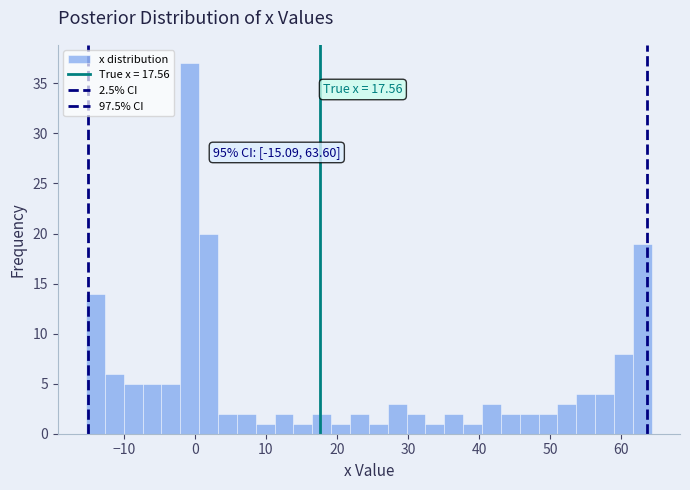

Around what value on the x-axis is the tallest bar? Give the approximate position of its centre, as read against the axis.

-1